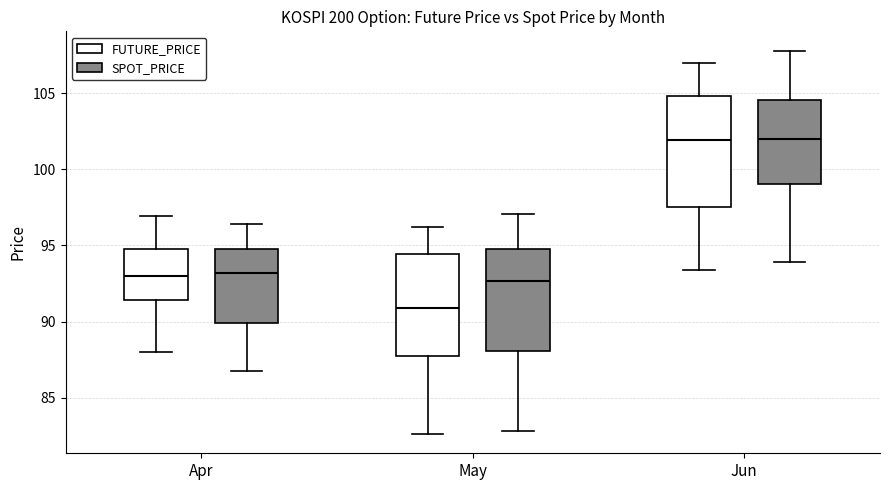

Which box is the tallest, from its lower edge to its upper edge?

Jun (FUTURE_PRICE)